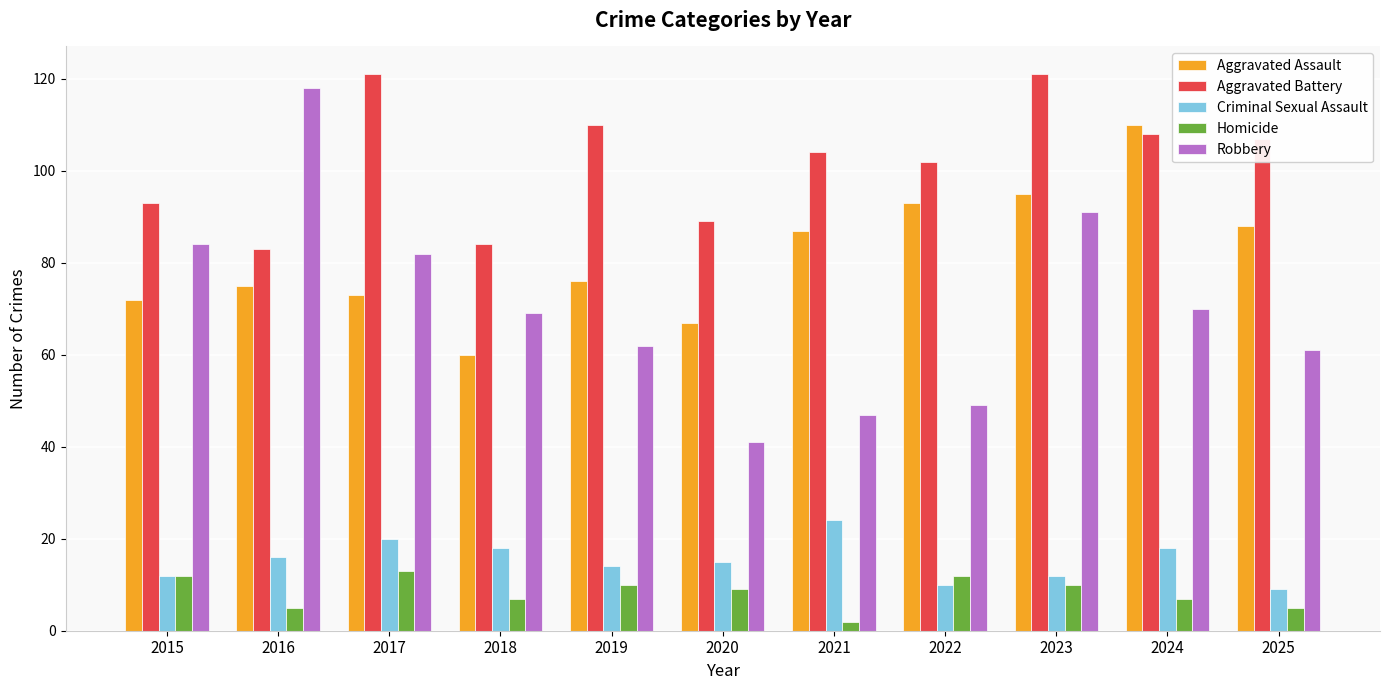

The value of Aggravated Battery at 2024 is 150. True or false?

False